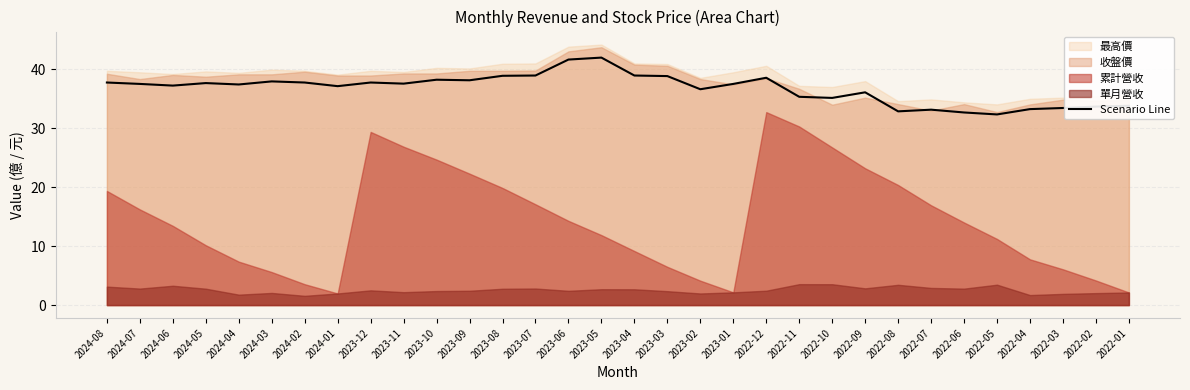

The chart shows a value of 42.0 at 2023-05. True or false?

True